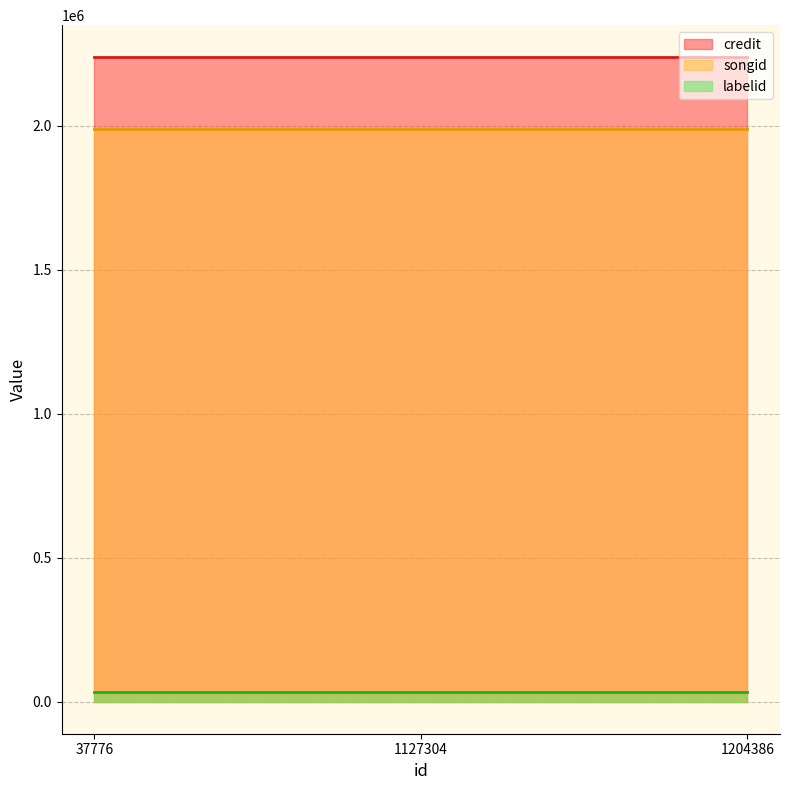

Reading left to right, list all the values displayed in this chart.

credit: 2237957	2237957	2237957
songid: 1990009	1990009	1990009
labelid: 34710	34710	34710